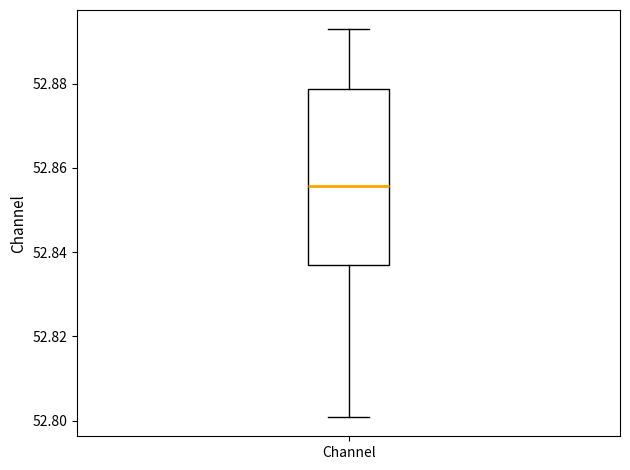

Transcribe this box plot: give where the median line is, the range the box spans, and where the two whiskers end, as read against the y-axis. The values are not printed on the chart, so give them approximately, as read against the axis.

median 52.856, box 52.836 to 52.878, whiskers 52.800 to 52.892